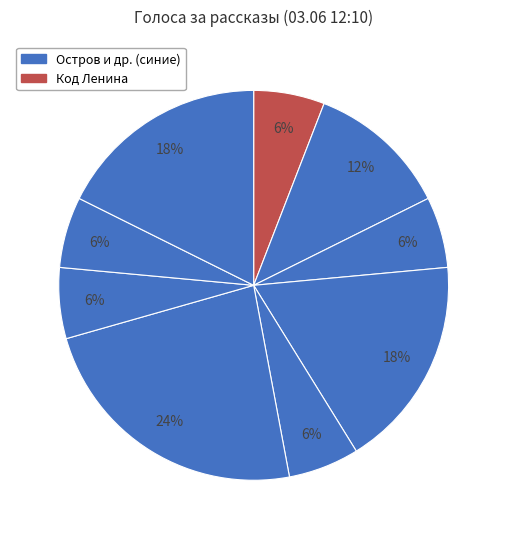

How many segments does this pie chart have?

9